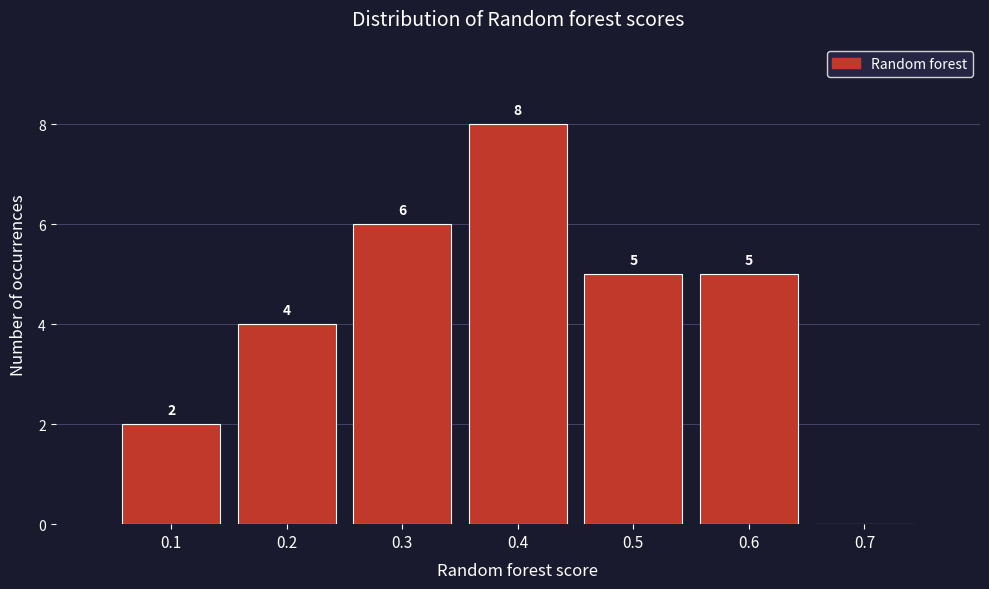

Which range on the x-axis has the tallest bar?

0.35 to 0.45